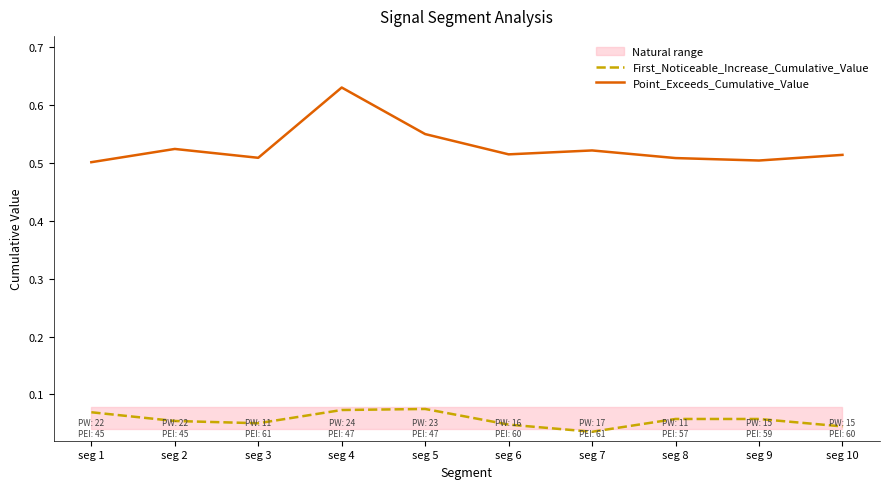

True or false: Point_Exceeds_Cumulative_Value and First_Noticeable_Increase_Cumulative_Value cross at least once.

False